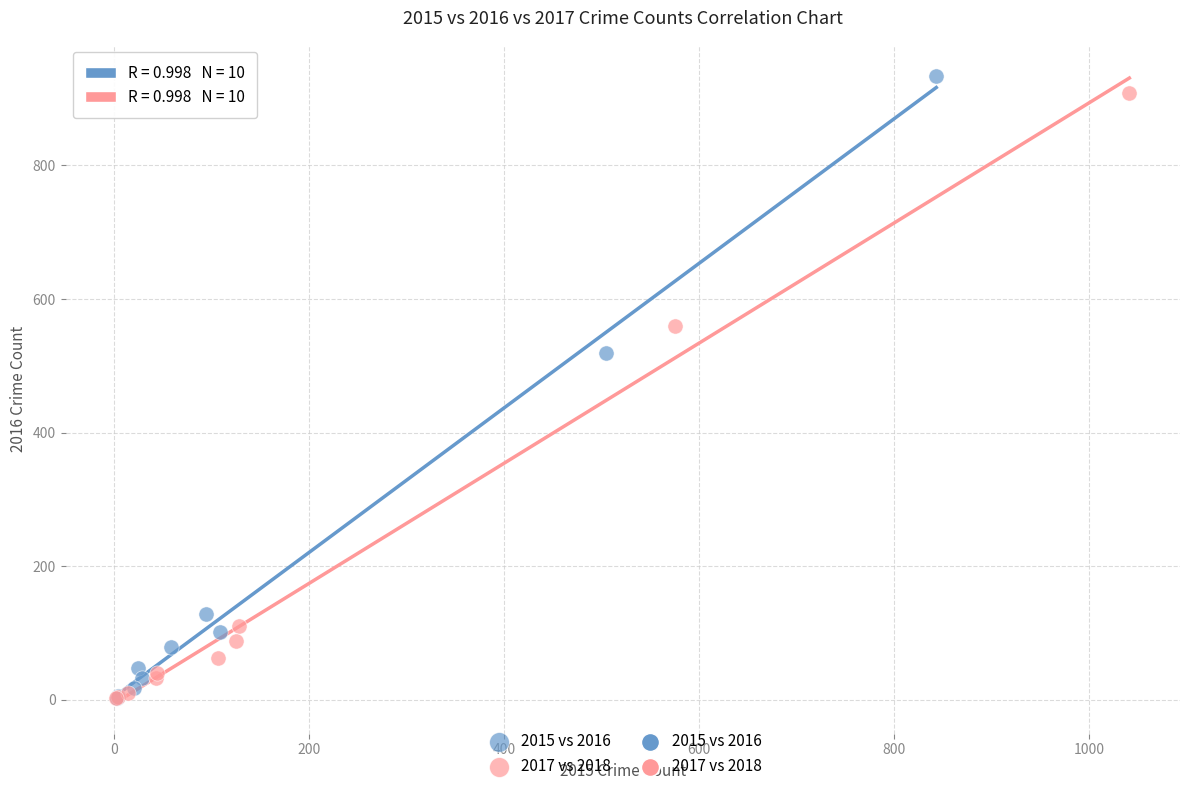

Which series has the largest Y range (max minus min)?

2015 vs 2016